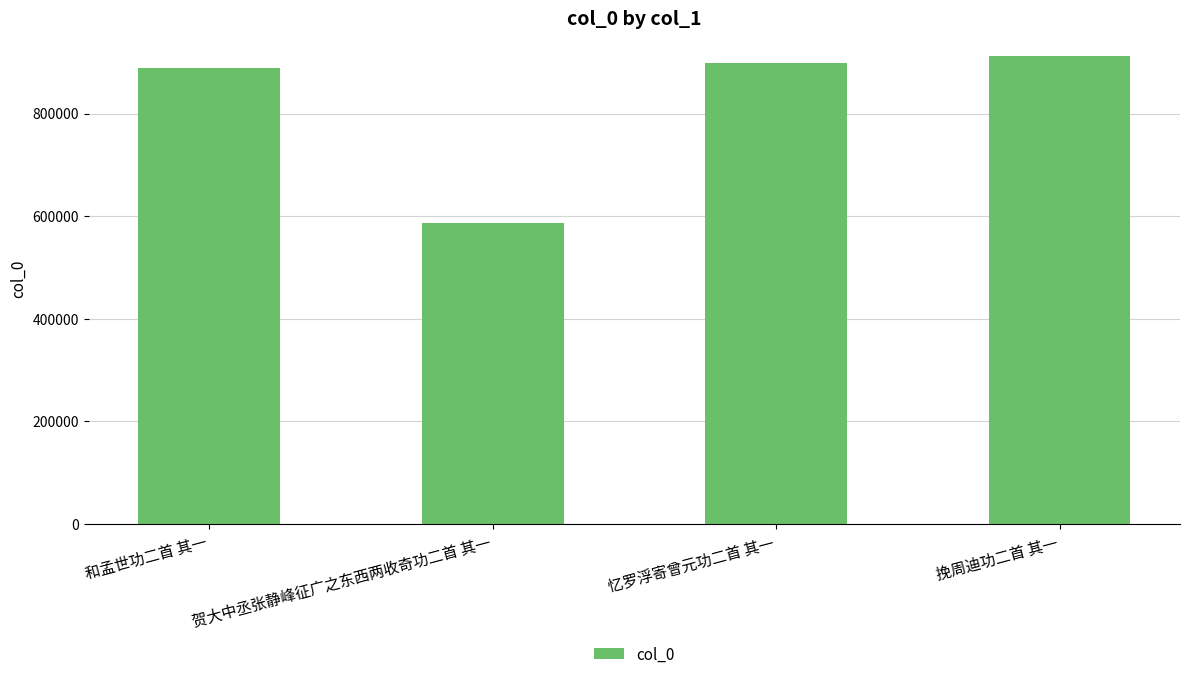

What is the ratio of the value at 和孟世功二首 其一 to the value at 忆罗浮寄曾元功二首 其一?

1.0